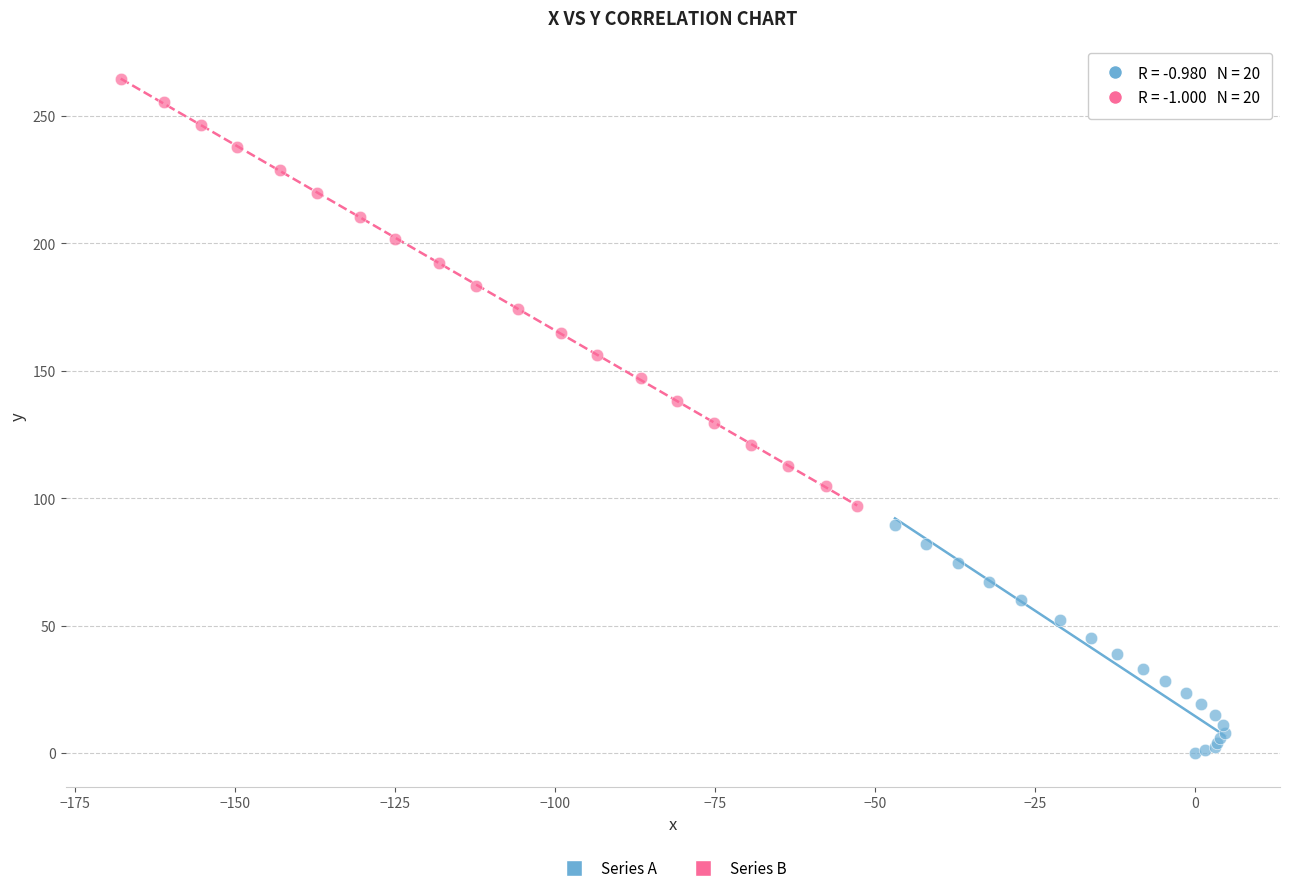

What are all the series names shown in the legend?

Series A, Series B